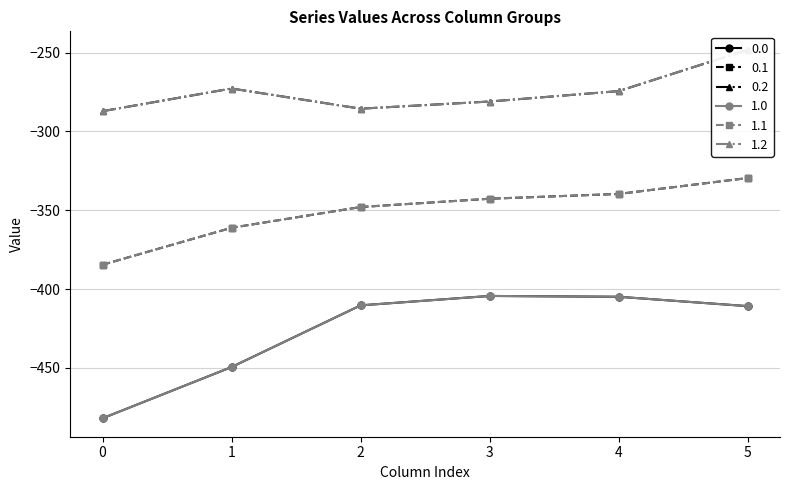

What is the maximum value for 1.1?

-329.5